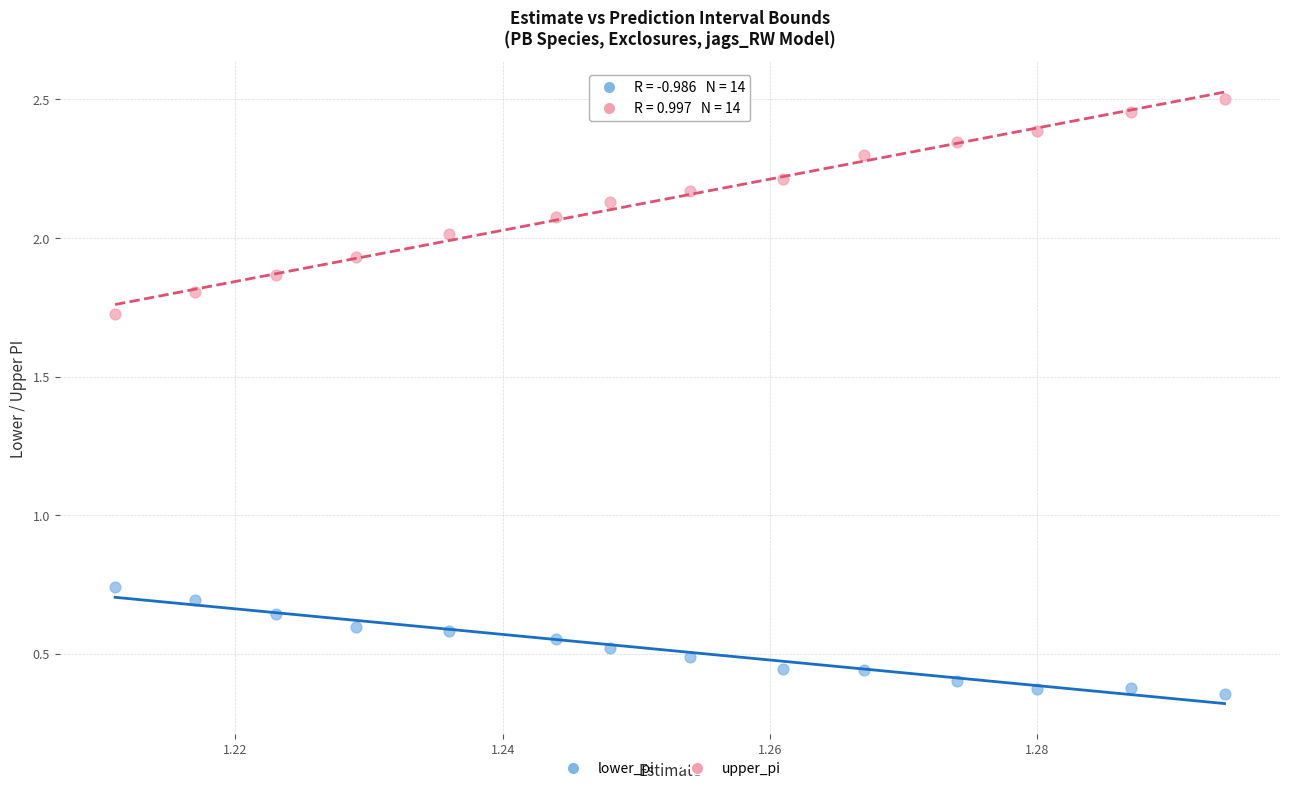

Which series contains the highest Y value?

upper_pi